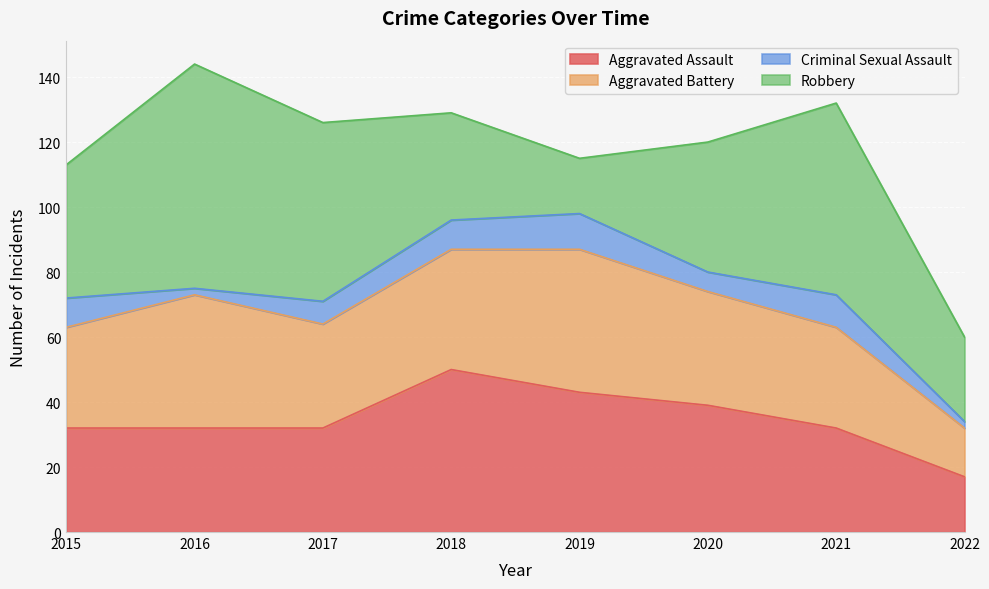

Which series has the widest spread of values?

Robbery